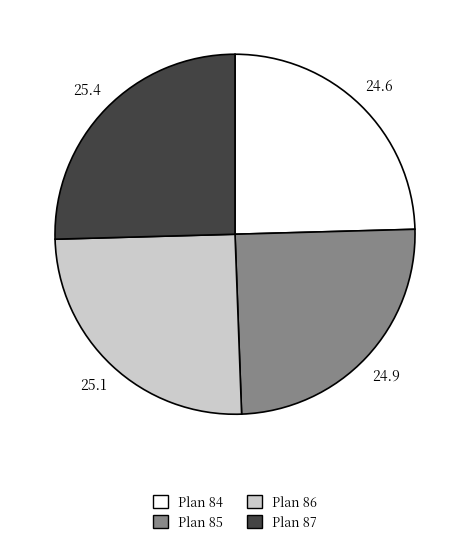

Count the number of slices in the pie.

4